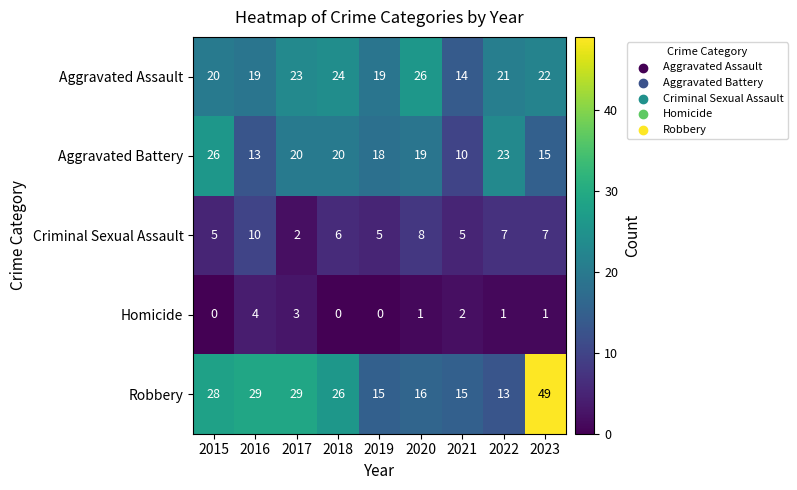

What is the sum of the Robbery values at 2018 and 2015?

54